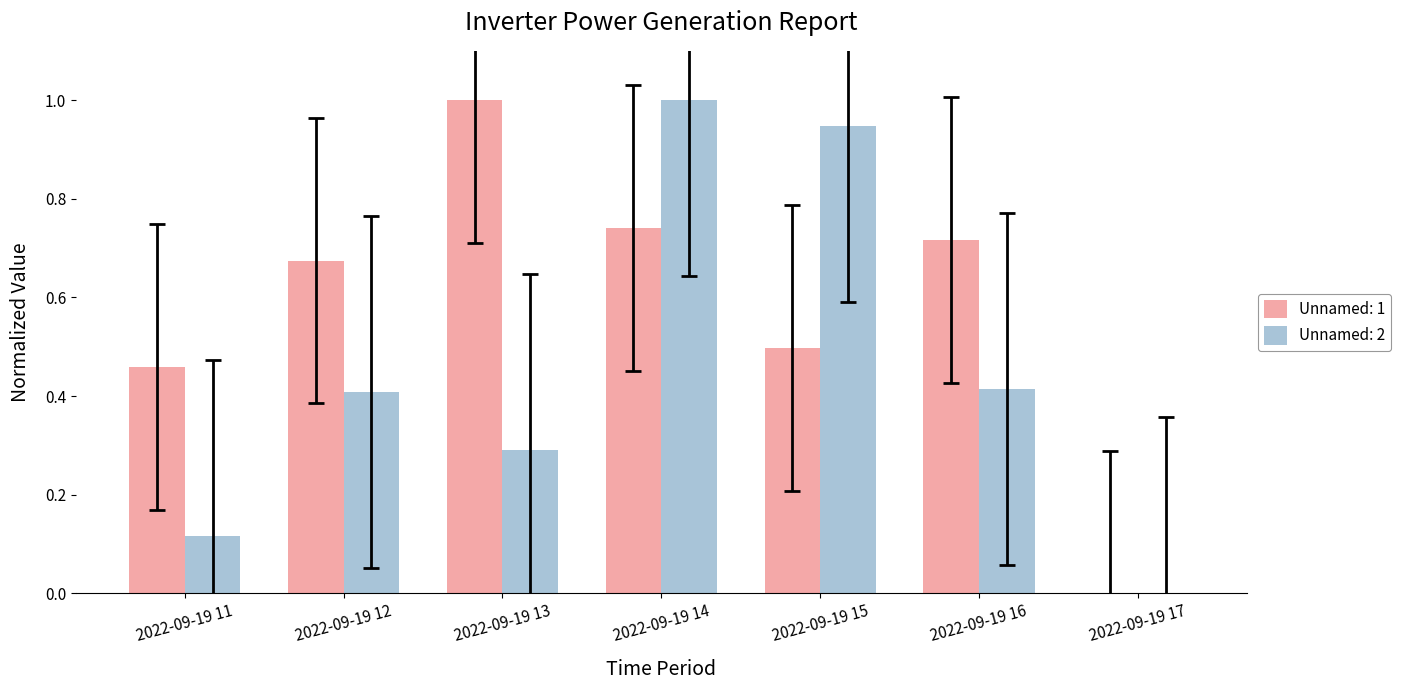

How many values in the Unnamed: 2 series exceed 0?

6